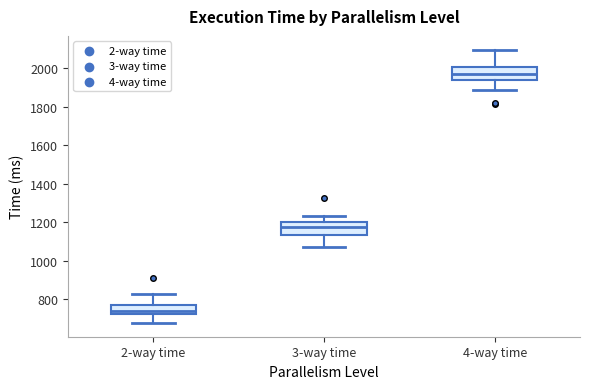

Where is the lower edge of the box for 4-way time on the y-axis? The values are not printed on the chart, so give them approximately, as read against the axis.

1940